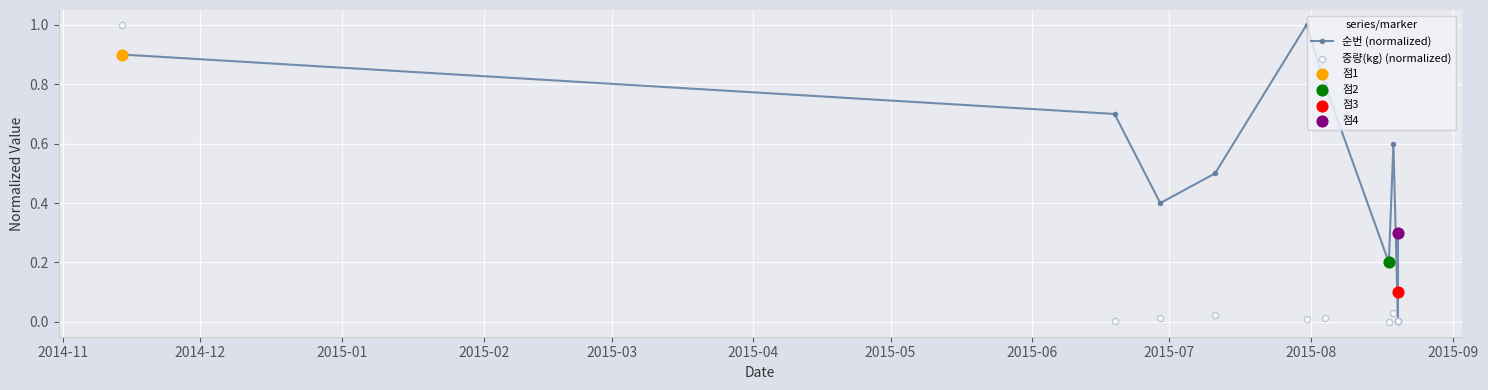

Which series contains the lowest Y value?

순번 (normalized)